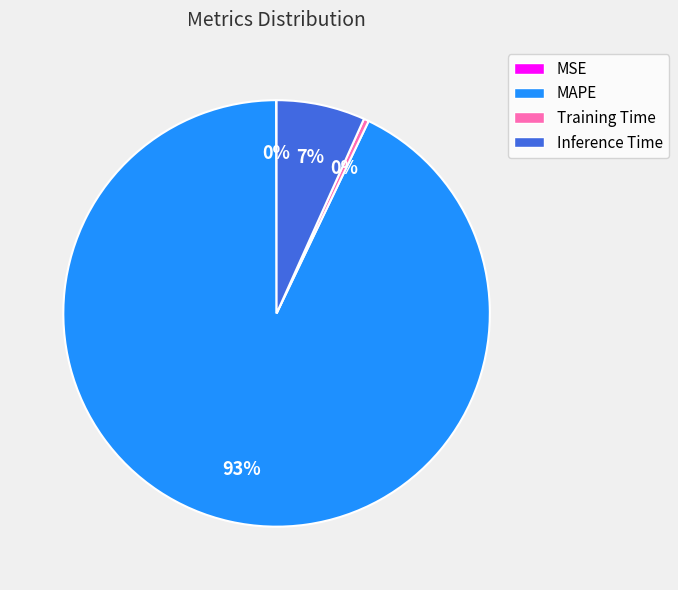

The Inference Time slice represents 7% of the pie. True or false?

True